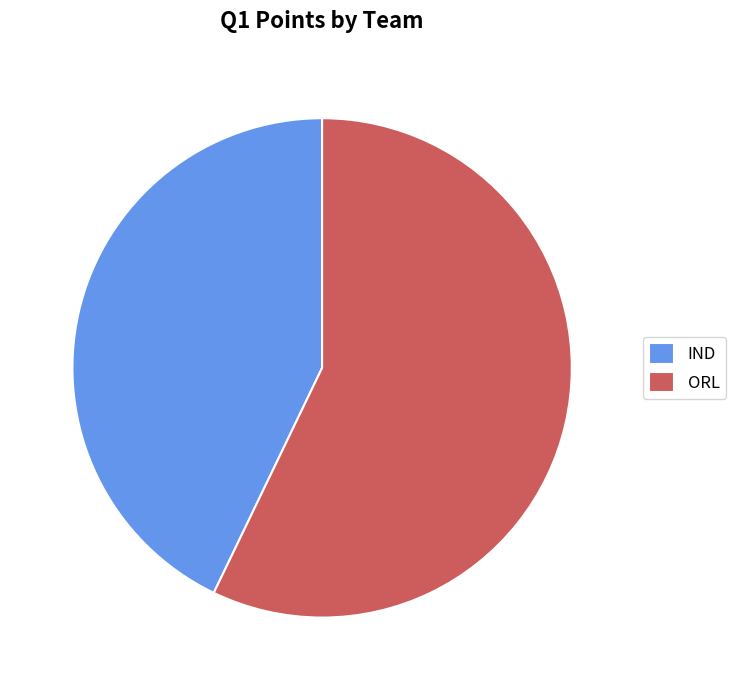

Which has a higher value, IND or ORL?

ORL